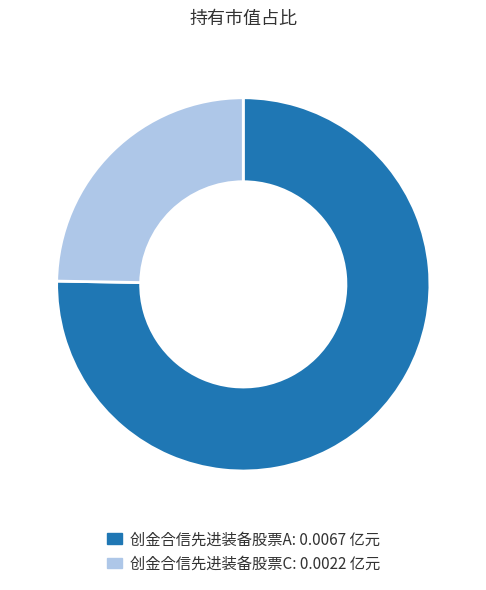

Is it true that 创金合信先进装备股票C is 31% of the pie?

False